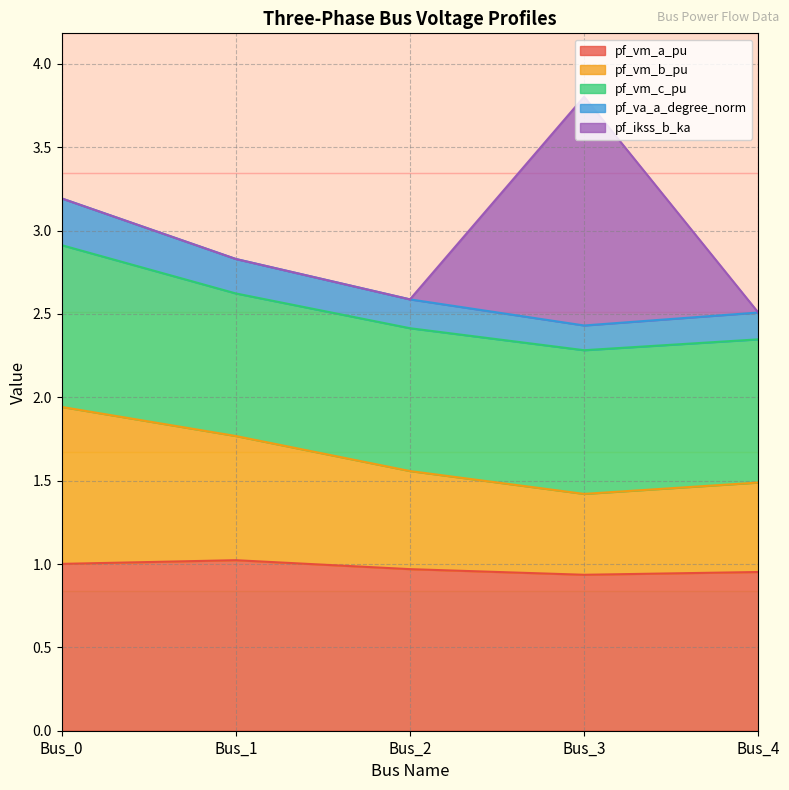

Is it true that pf_vm_a_pu equals 1.5 at Bus_1?

False